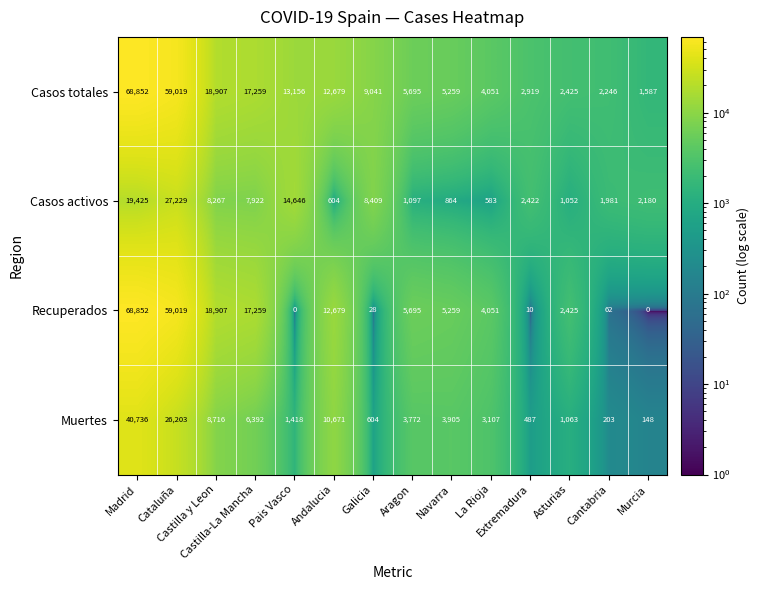

Which series has the largest range (max minus min)?

Recuperados